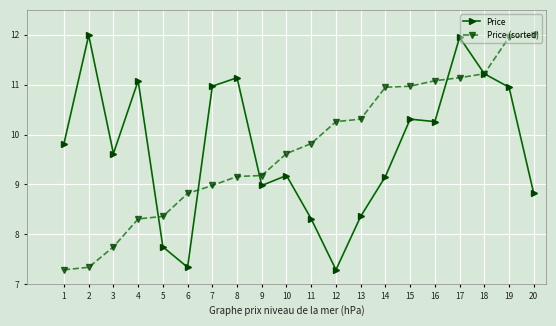

What is the spread (max minus min) of values at 8?

2.0